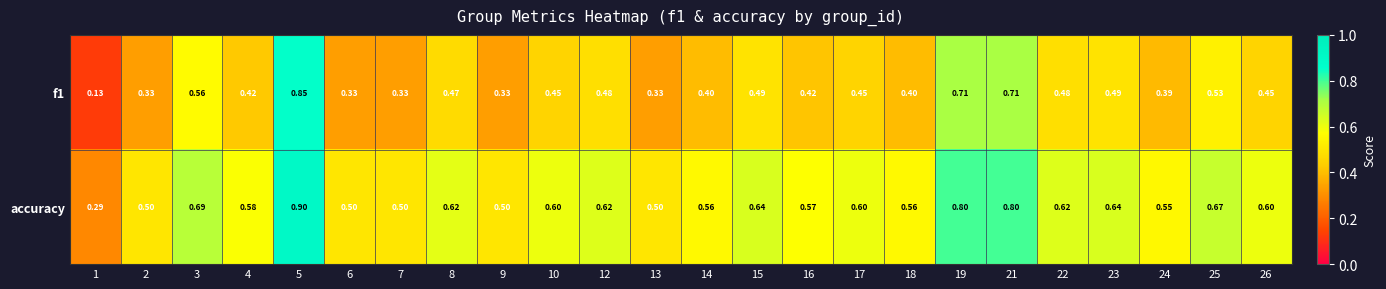

Is the value of f1 at 8 greater than the value of accuracy at 18?

No